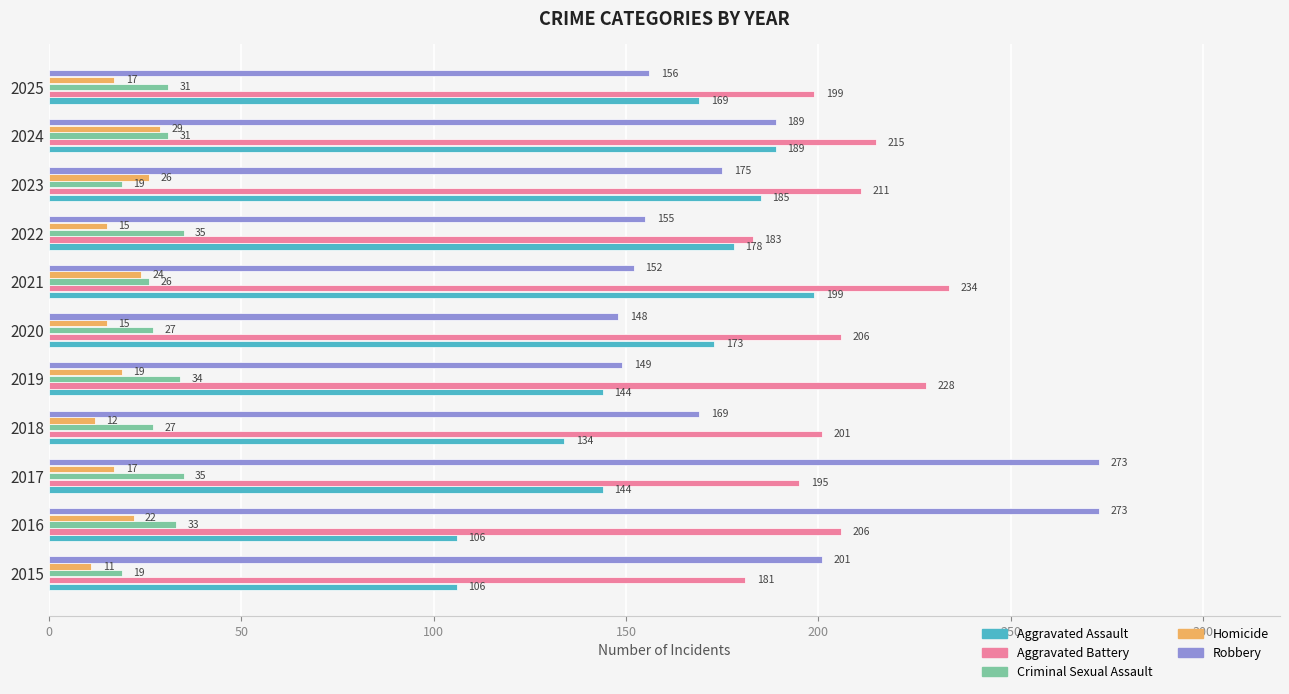

What is the sum of the Homicide values at 2015 and 2018?

23